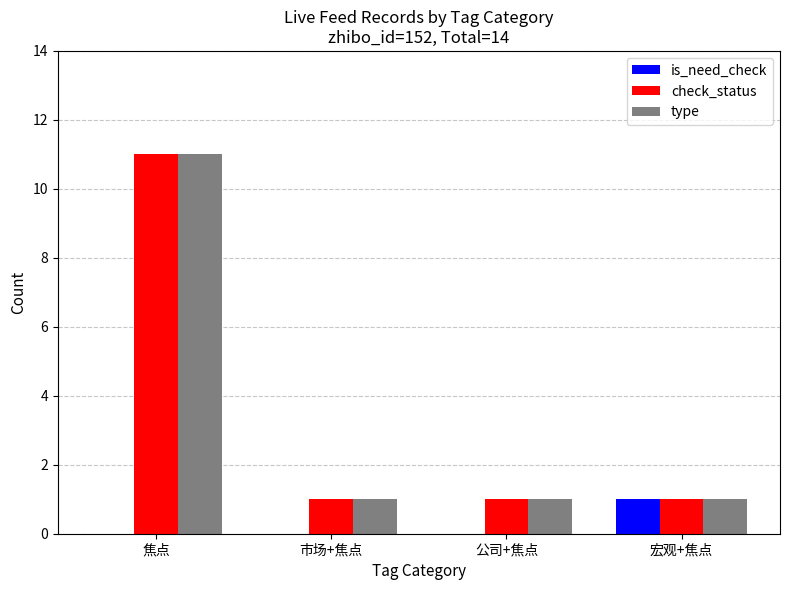

Count the number of data series in this chart.

3